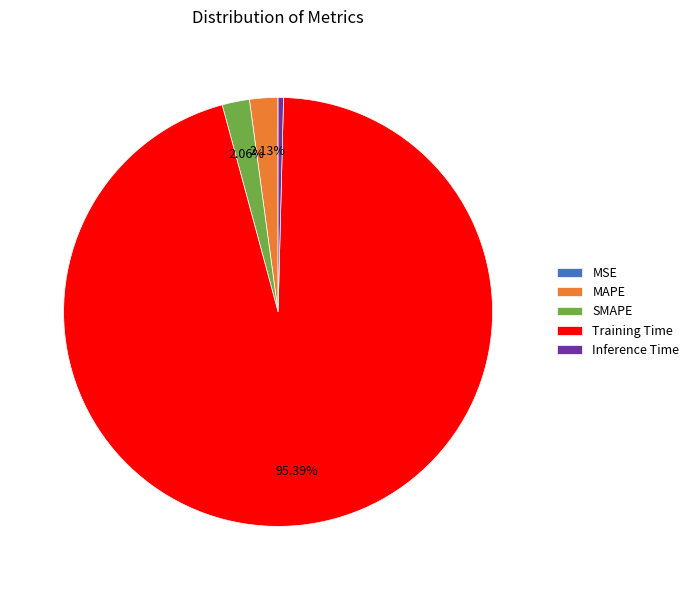

Which category accounts for the majority?

Training Time